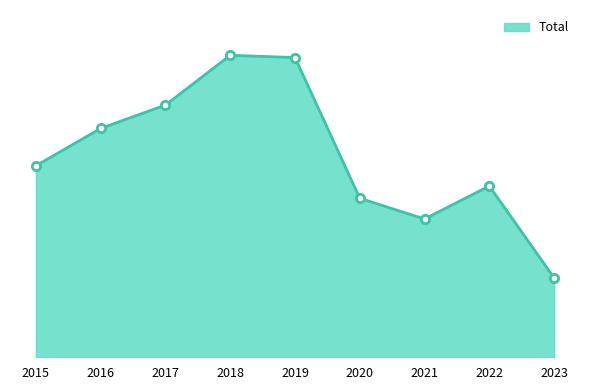

Is this an area chart (filled region under the line)?

Yes